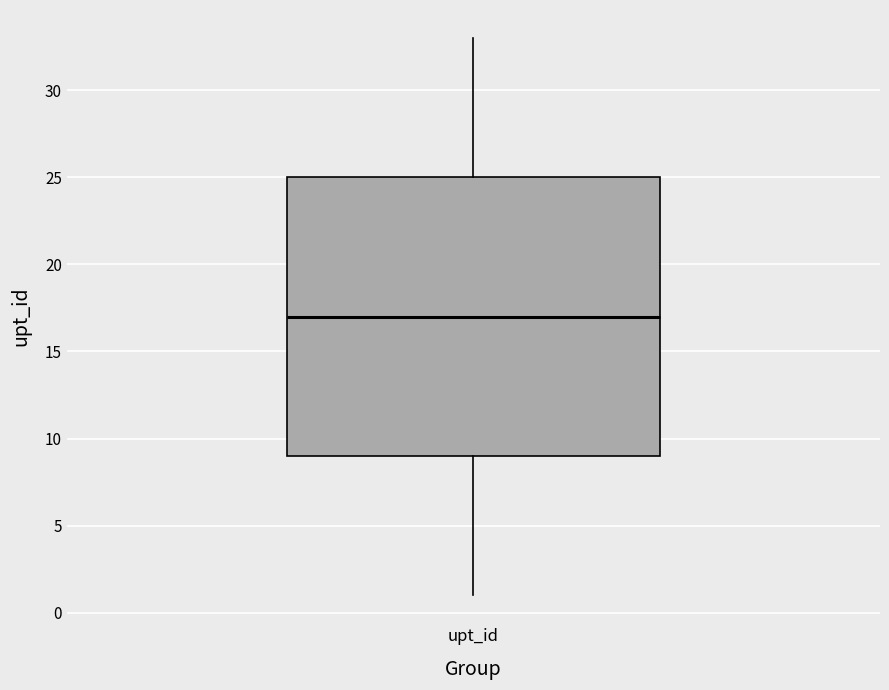

Where does the lower whisker of the box for upt_id end on the y-axis? The values are not printed on the chart, so give them approximately, as read against the axis.

1